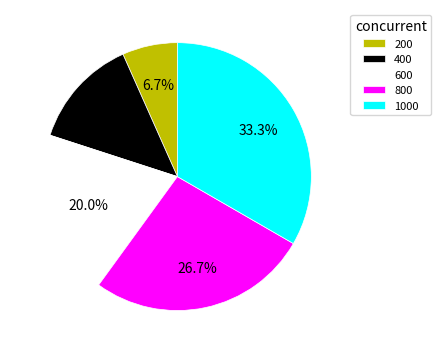

Count the number of slices in the pie.

5